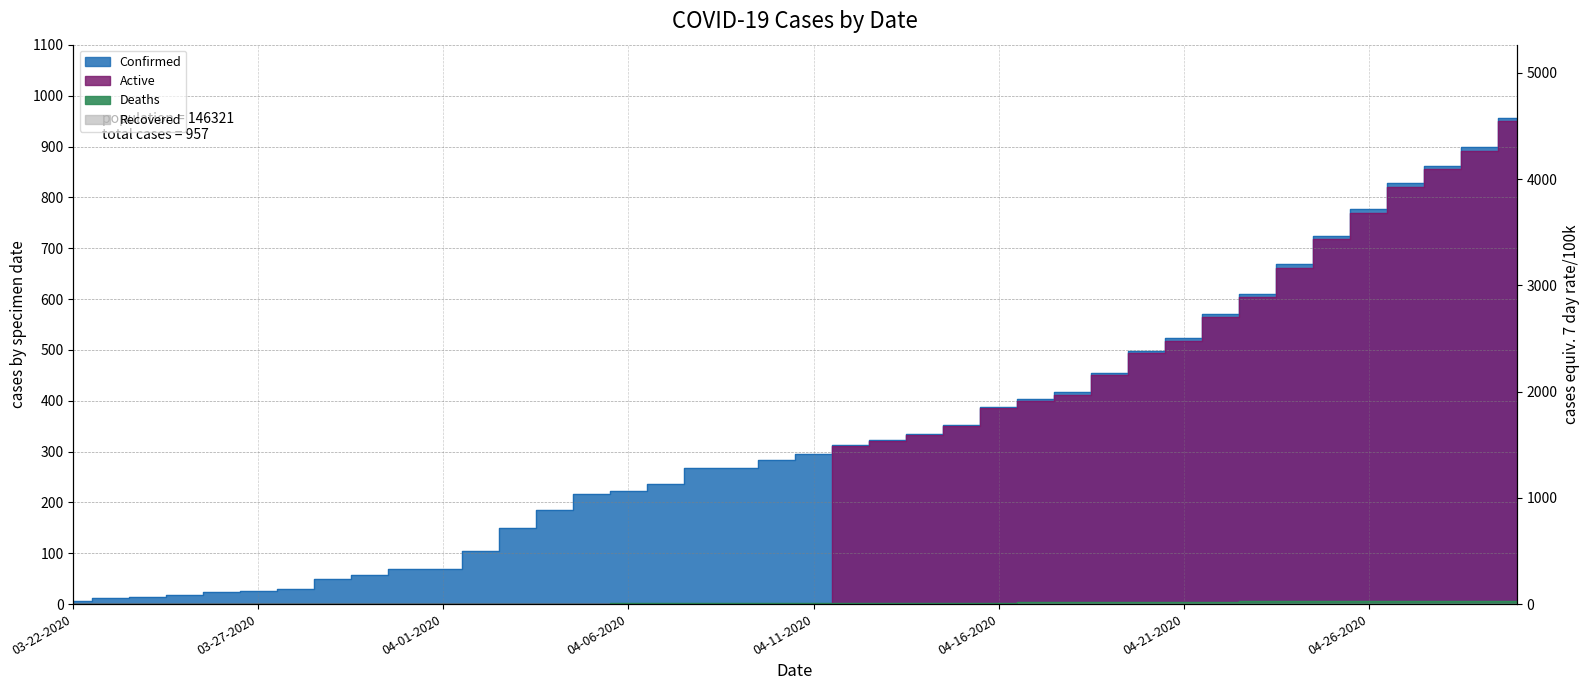

Between 03-25-2020 and 04-11-2020, which series saw the biggest shift?

Confirmed